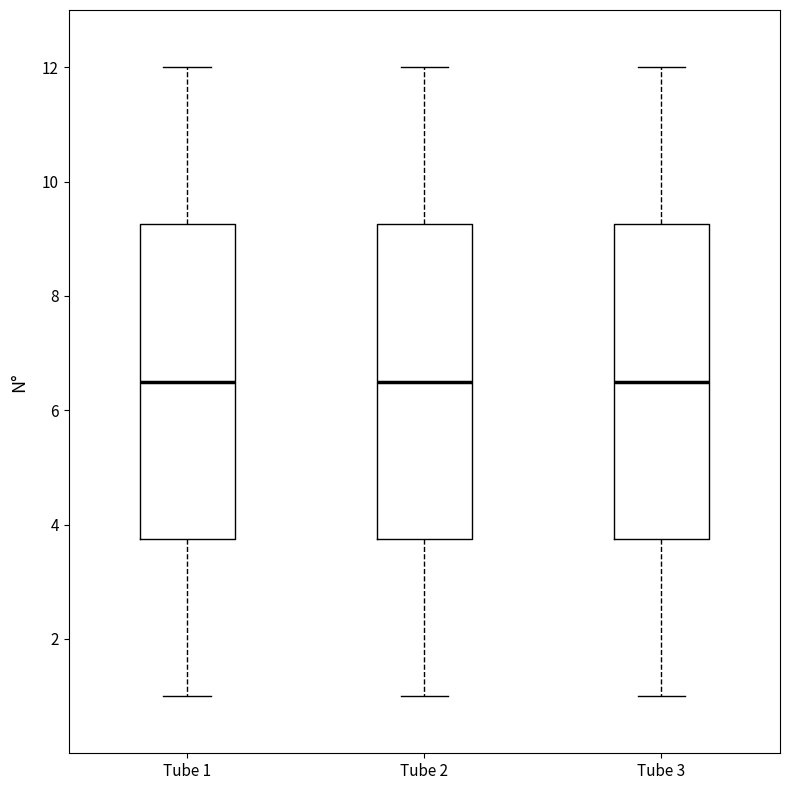

Where does the median line of the box for Tube 2 sit on the y-axis? The values are not printed on the chart, so give them approximately, as read against the axis.

6.6